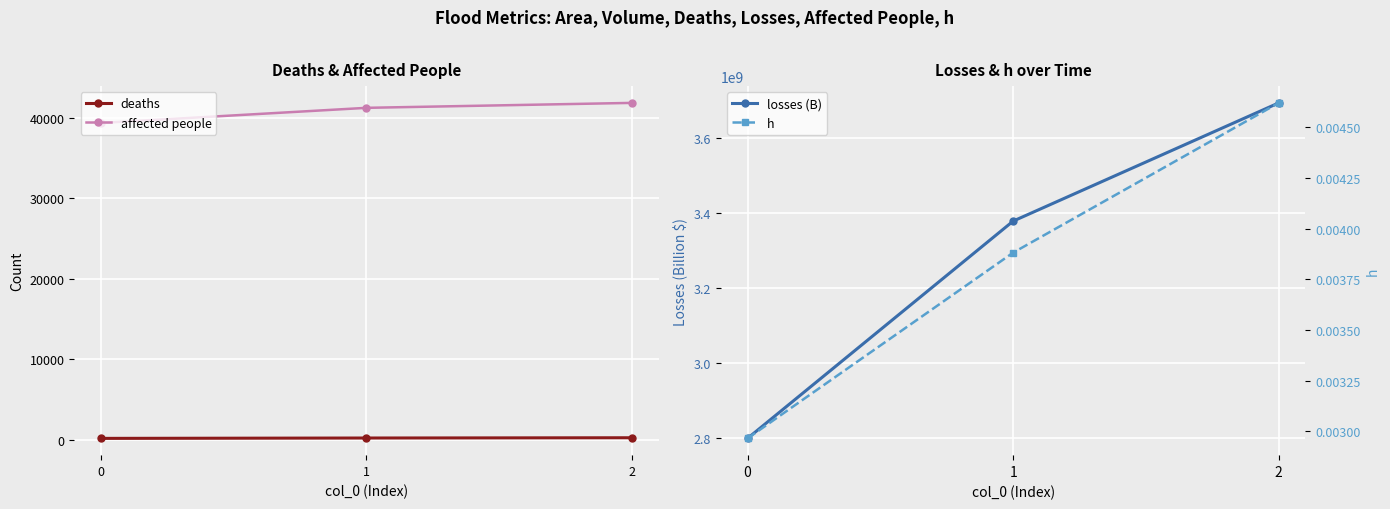

The h series shows 0.0 at 2. True or false?

False